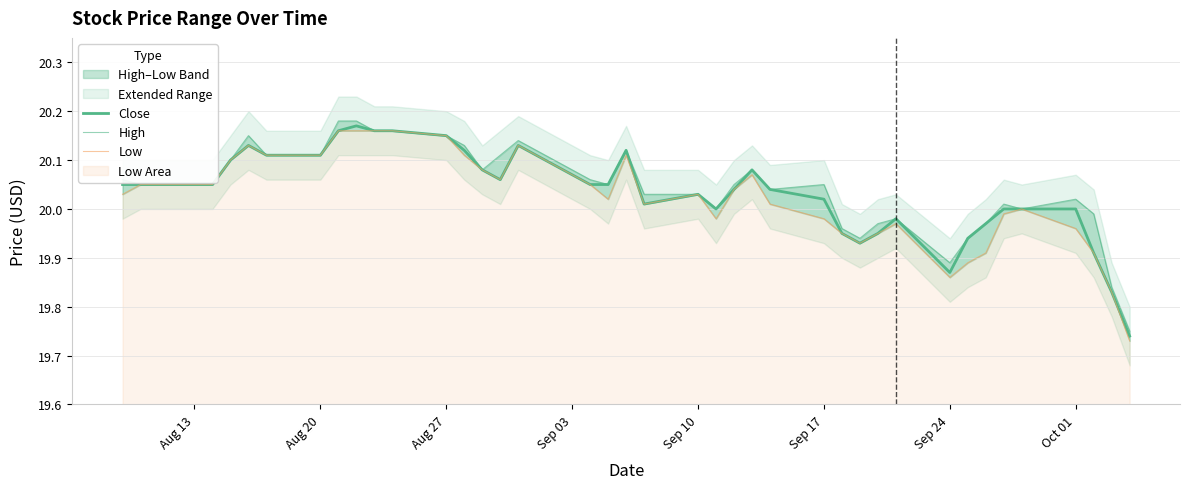

What is the maximum value for High?

20.2